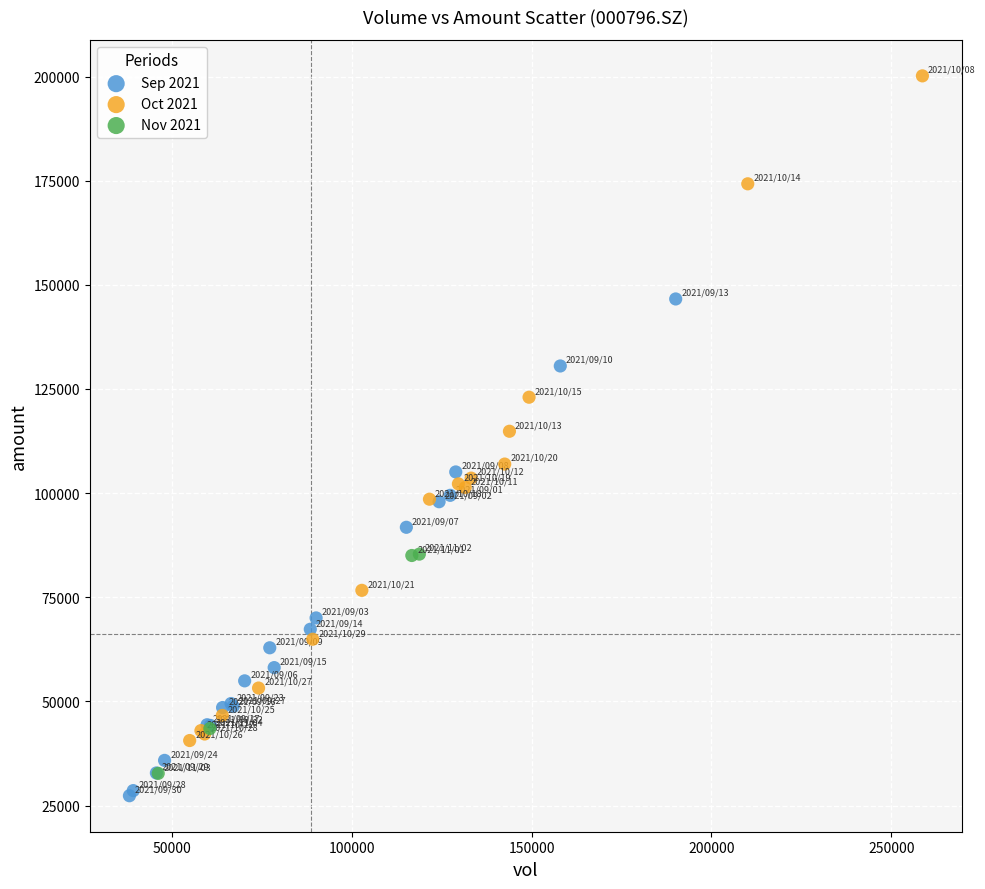

Which series has the largest Y range (max minus min)?

Oct 2021